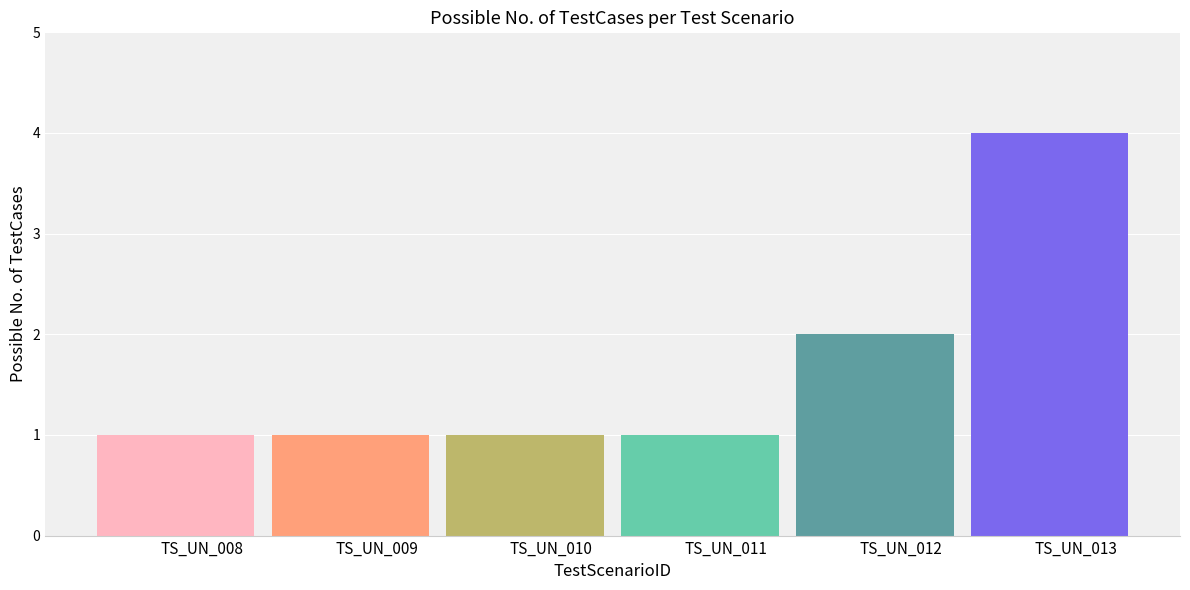

Count the number of categories in the chart.

6